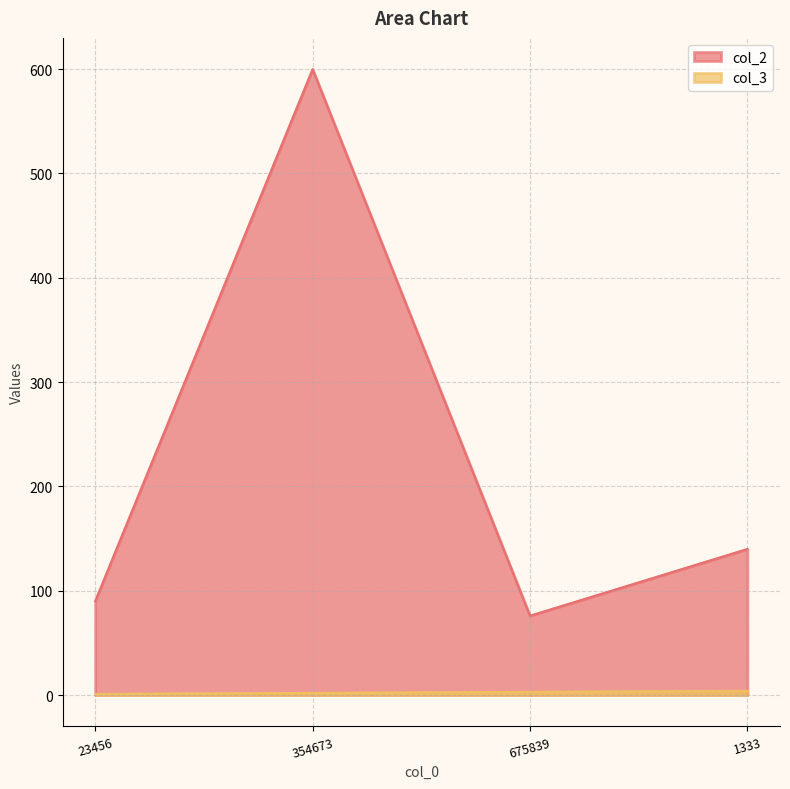

At which category does col_2 reach its first local valley?

675839